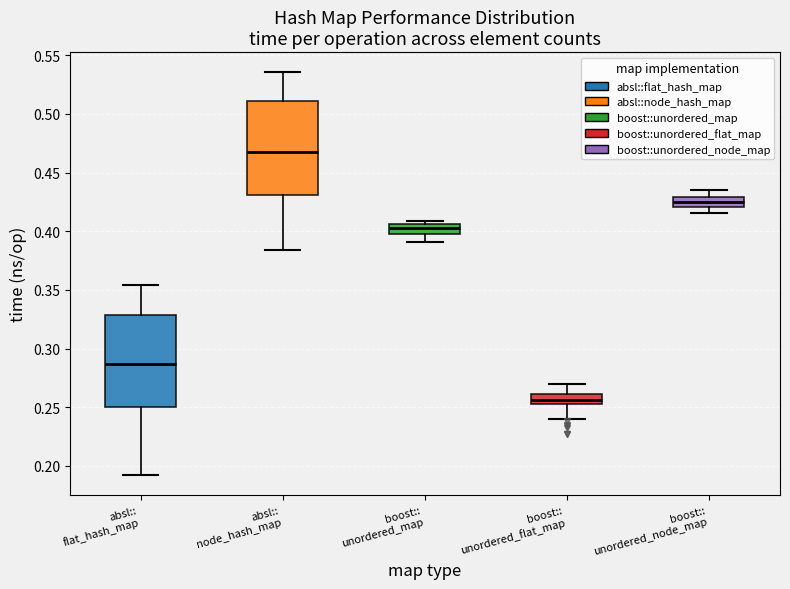

Where is the lower edge of the box for absl:: flat_hash_map on the y-axis? The values are not printed on the chart, so give them approximately, as read against the axis.

0.250